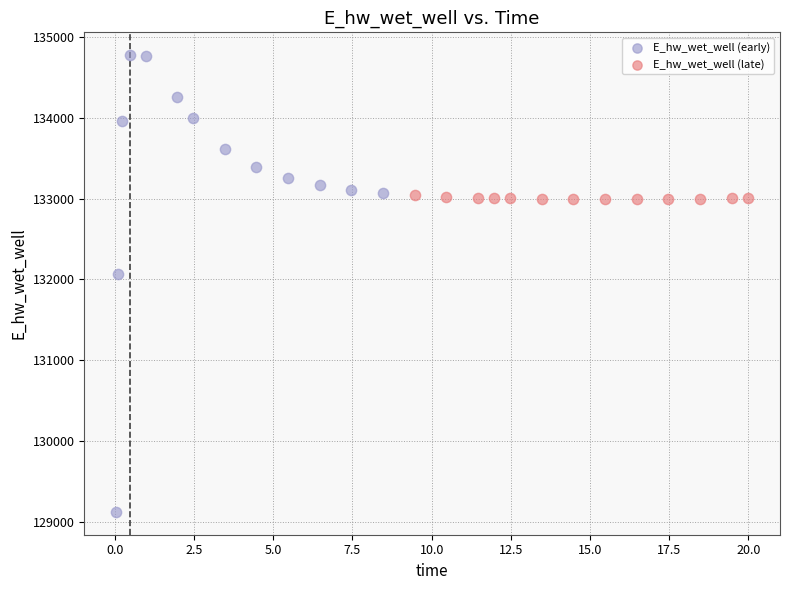

Which series reaches the maximum Y coordinate?

E_hw_wet_well (early)